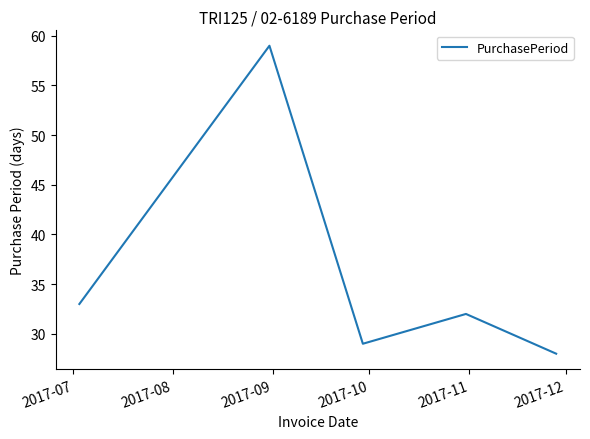

What is the greatest value displayed?

59